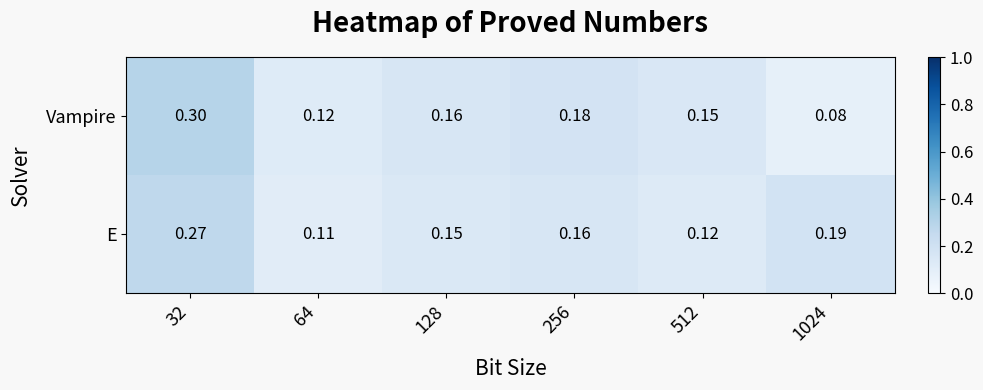

At 32, list the series in order from largest to smallest.

Vampire, E